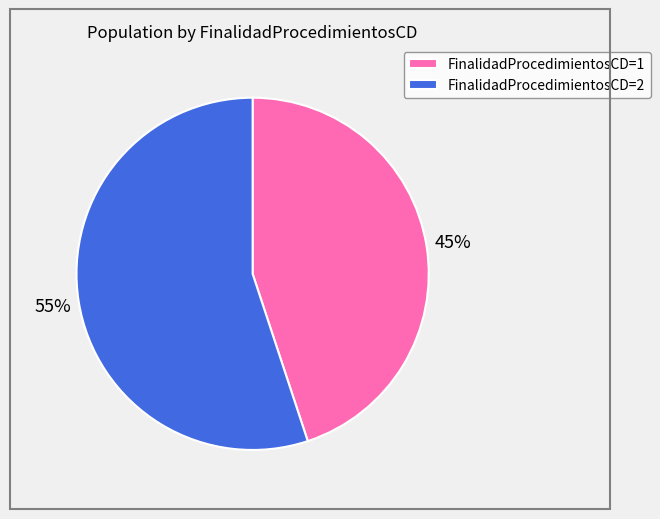

Which category has the smallest portion of the pie?

FinalidadProcedimientosCD=1